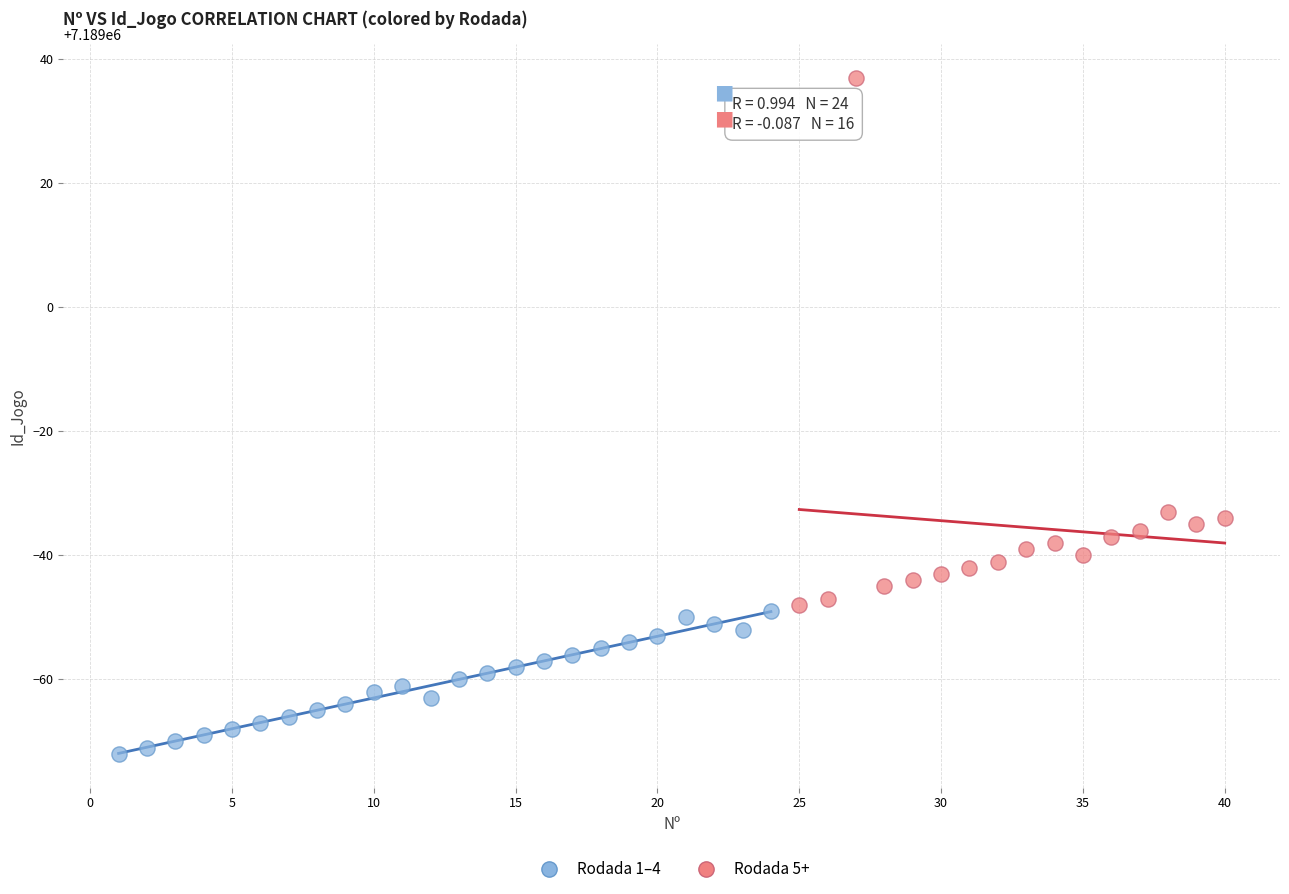

Which series has the widest spread of Y values?

Rodada 5+